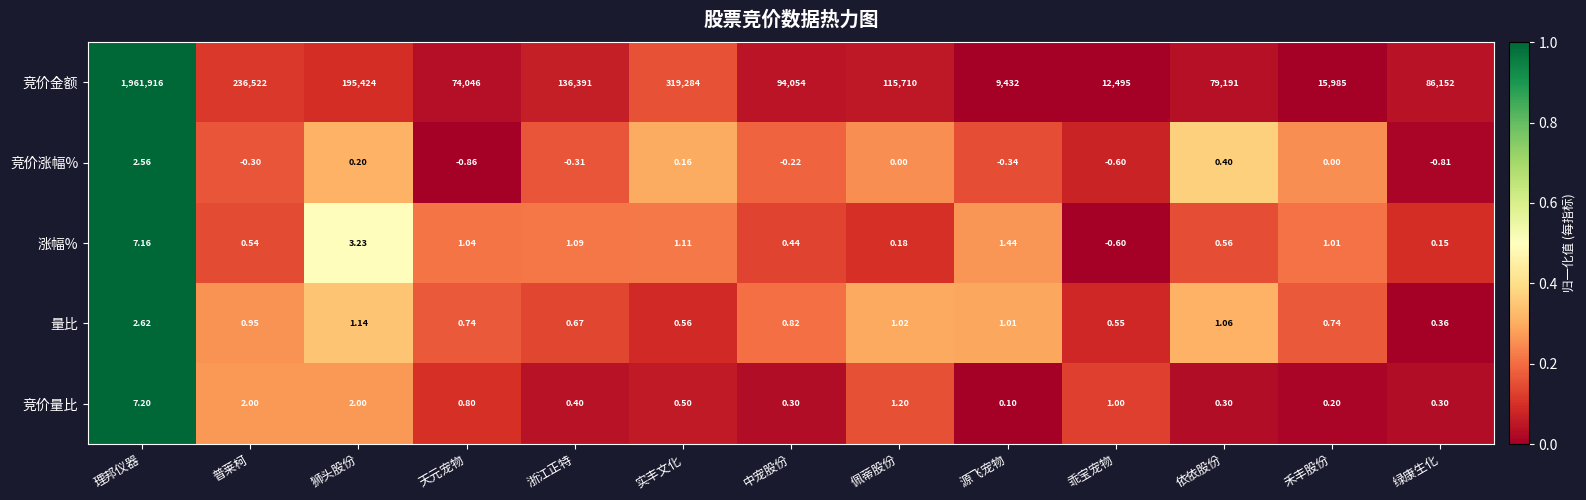

Which series has the largest range (max minus min)?

竞价金额